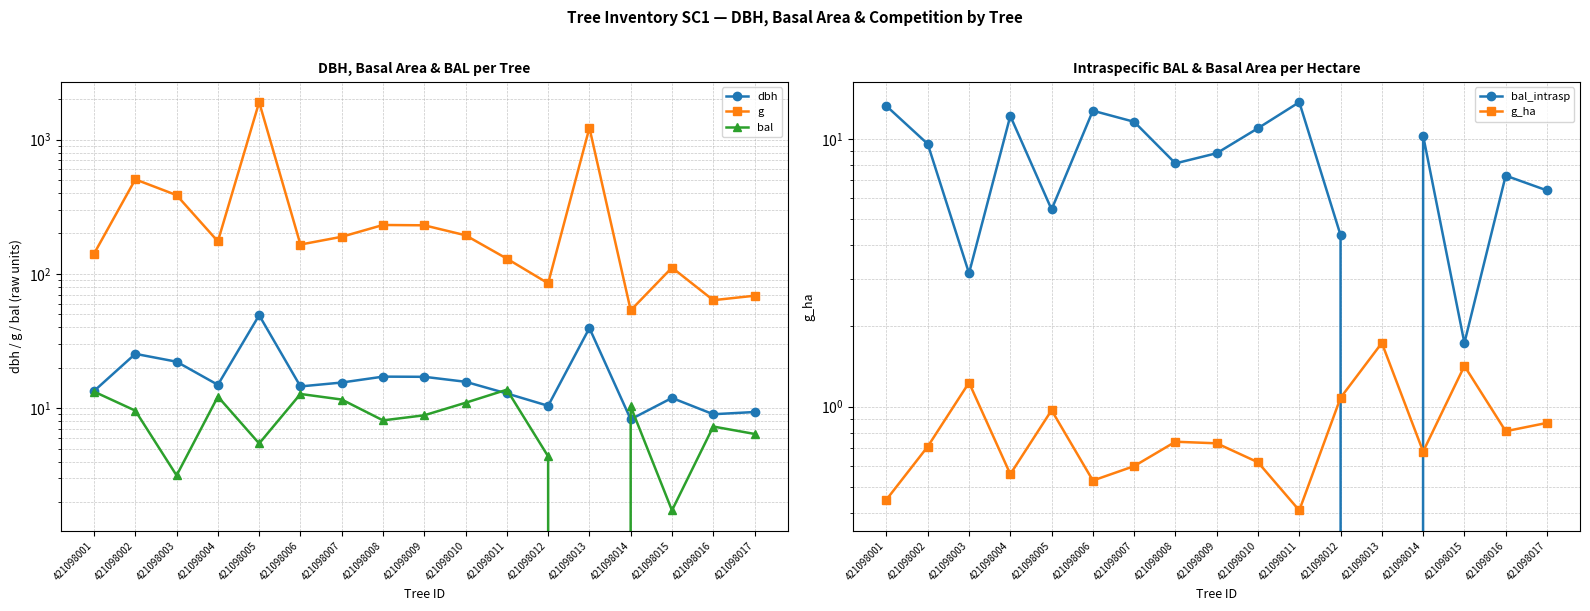

True or false: g_ha has more than 0 interior local peaks.

True